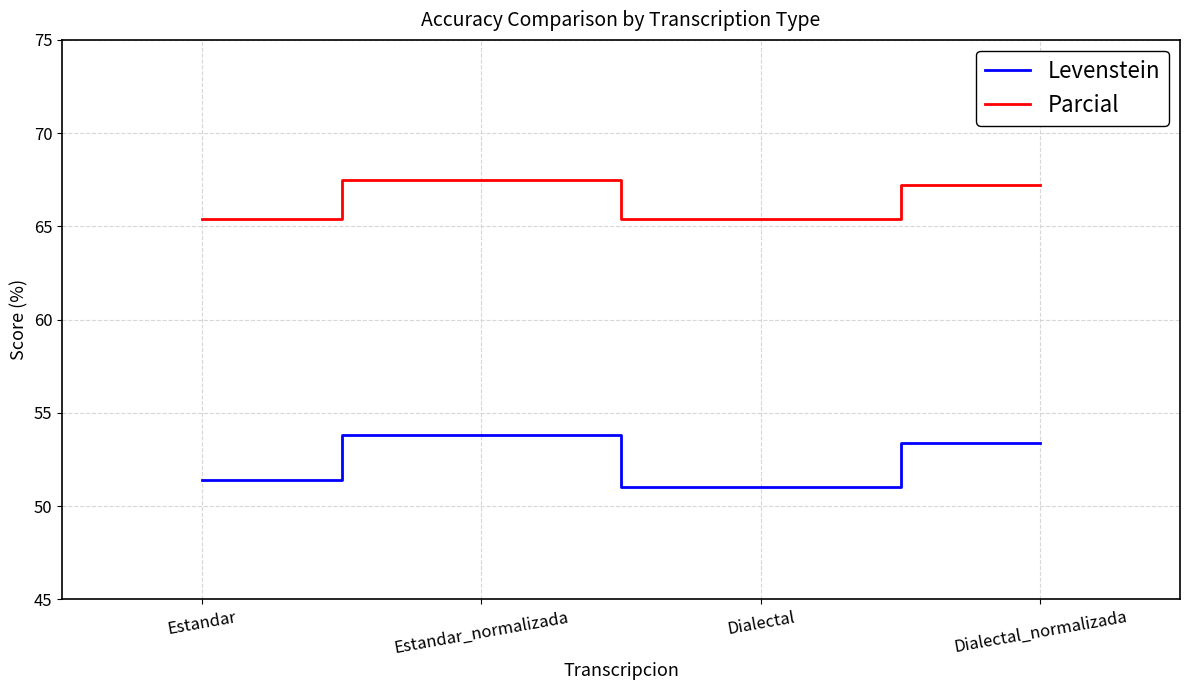

What are all the series names shown in the legend?

Levenstein, Parcial